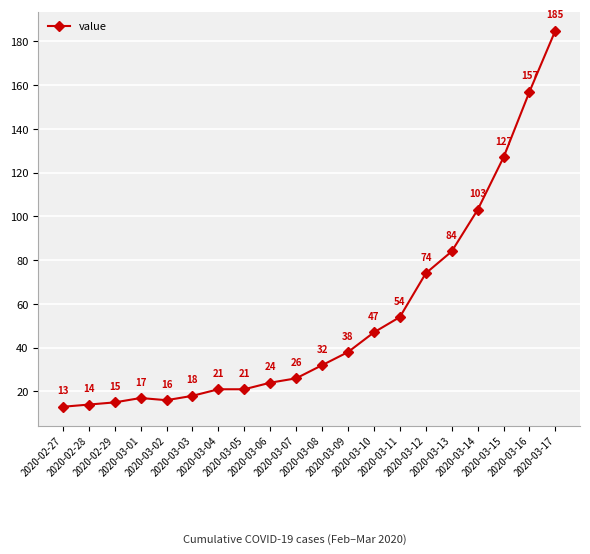

What is the maximum value shown in the chart?

185